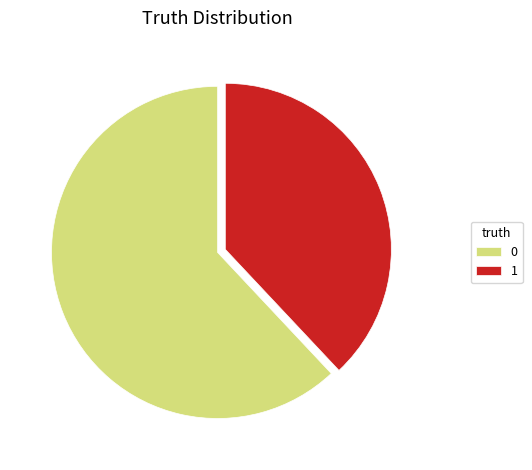

True or false: 1 accounts for 38% of the total.

True